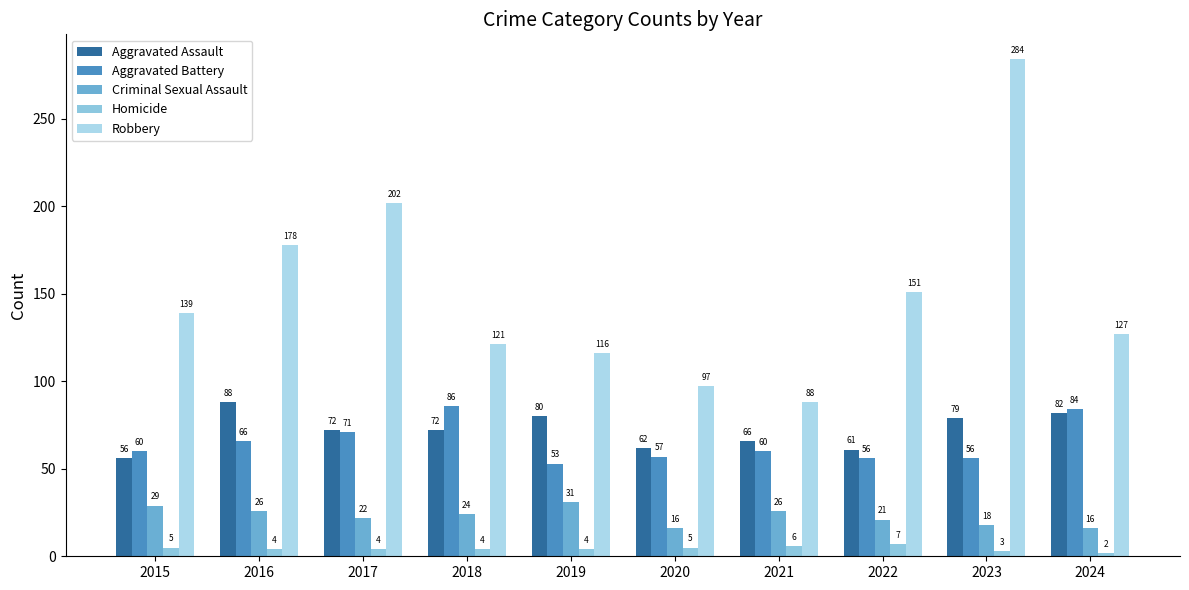

Reading left to right, list all the values displayed in this chart.

Aggravated Assault: 56	88	72	72	80	62	66	61	79	82
Aggravated Battery: 60	66	71	86	53	57	60	56	56	84
Criminal Sexual Assault: 29	26	22	24	31	16	26	21	18	16
Homicide: 5	4	4	4	4	5	6	7	3	2
Robbery: 139	178	202	121	116	97	88	151	284	127